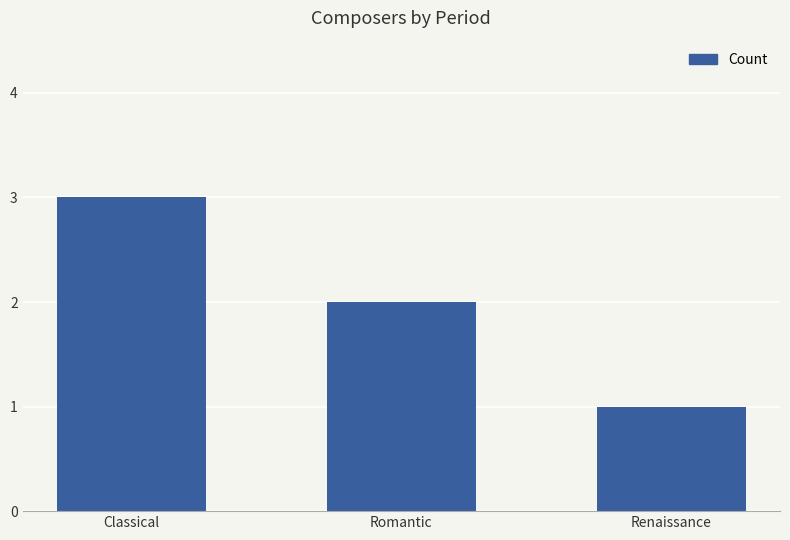

Where does the data first go above 2?

Classical